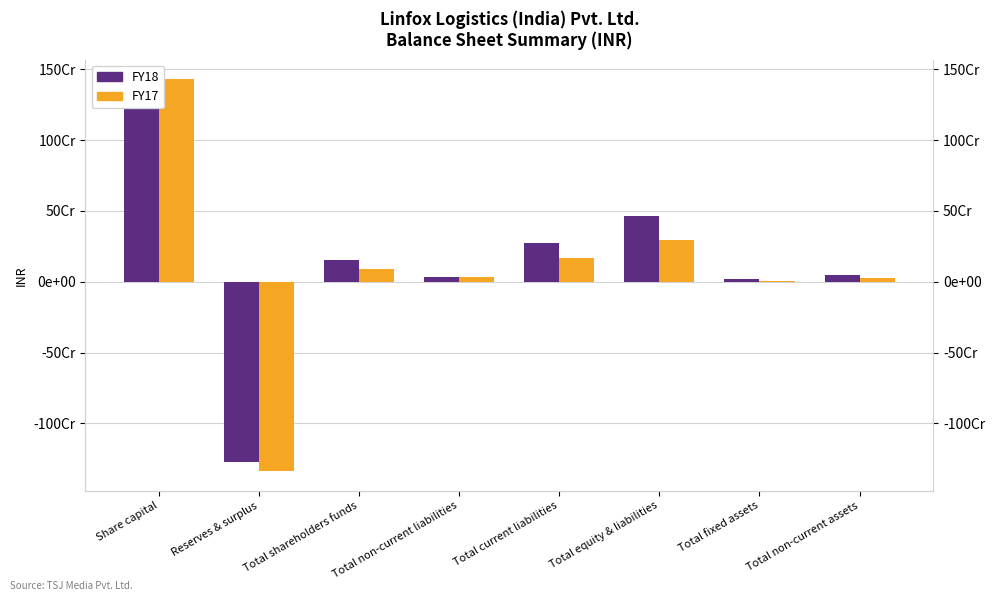

Reading left to right, what are all the values shown in this chart?

FY18: 1429085540	-1273058936	156026604	34544120	277339695	467910419	16685779	49502804
FY17: 1429085540	-1336557346	92528194	32295767	167694247	292518208	7315941	26220934